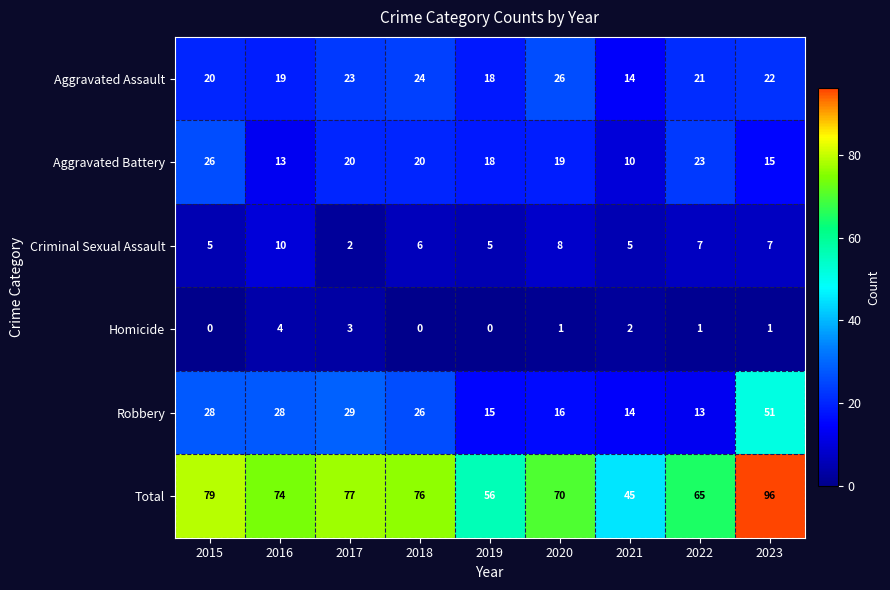

What is the maximum value for Criminal Sexual Assault?

10